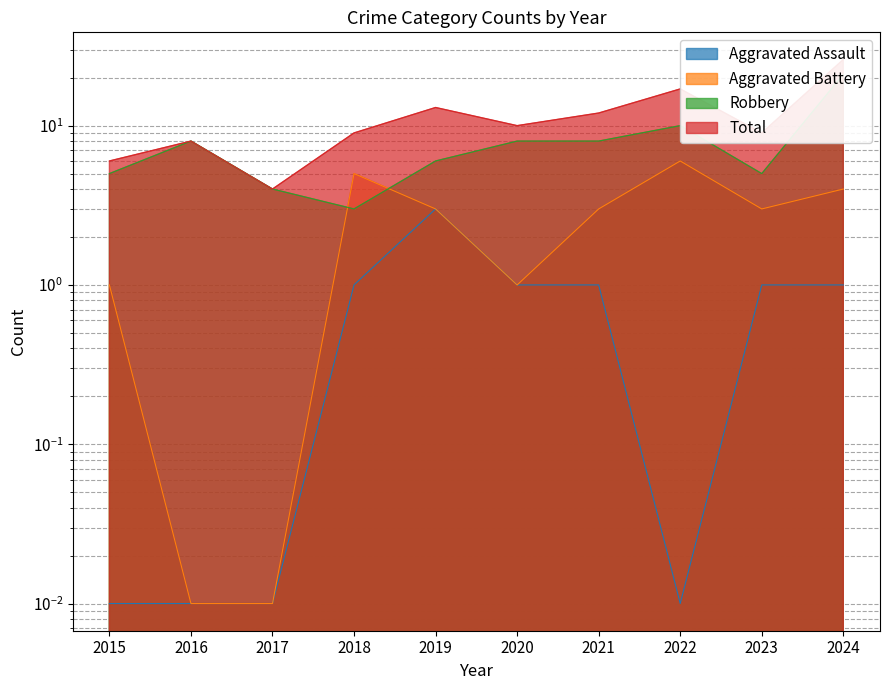

How many lines are shown in the chart?

4